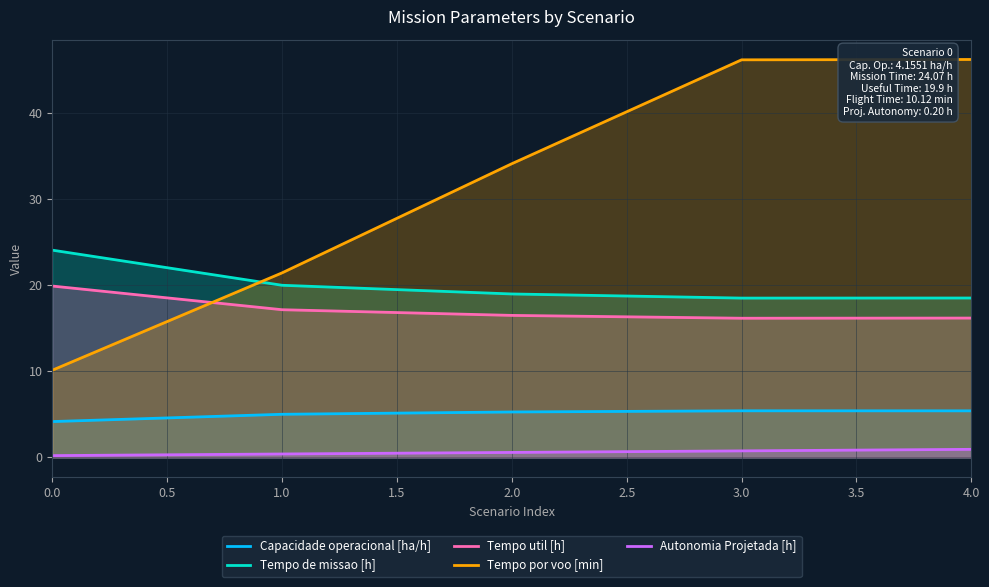

Where is Tempo util [h] nearest to the value 18?

1.0